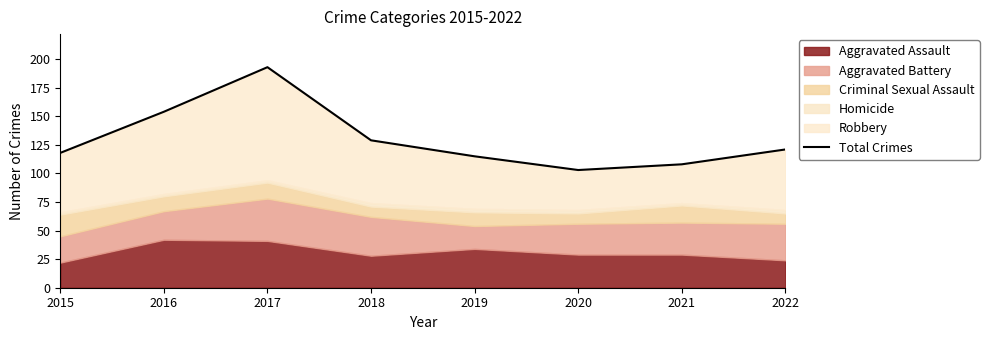

What is the maximum value shown in the chart?

193